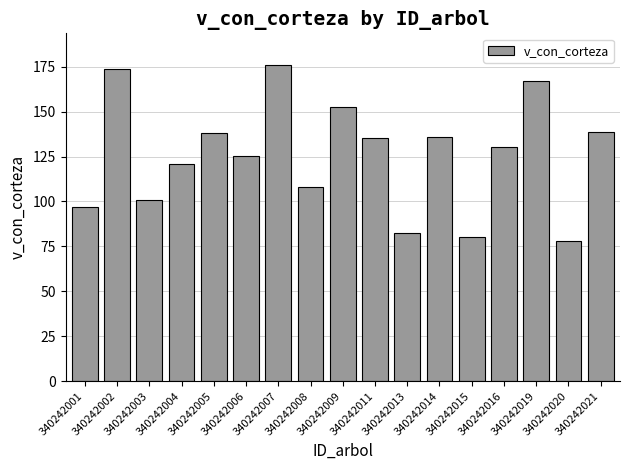

What is the value of the 2nd bar from the left?

173.6